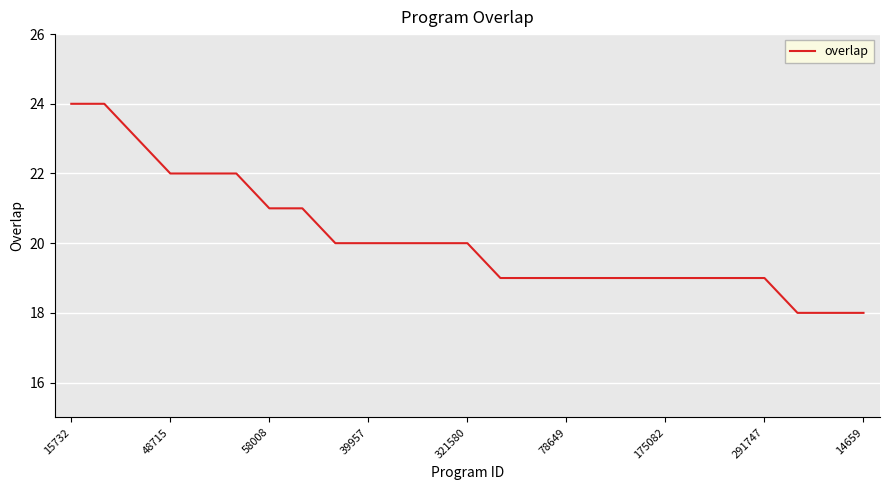

What is the difference between the maximum and minimum values?

6